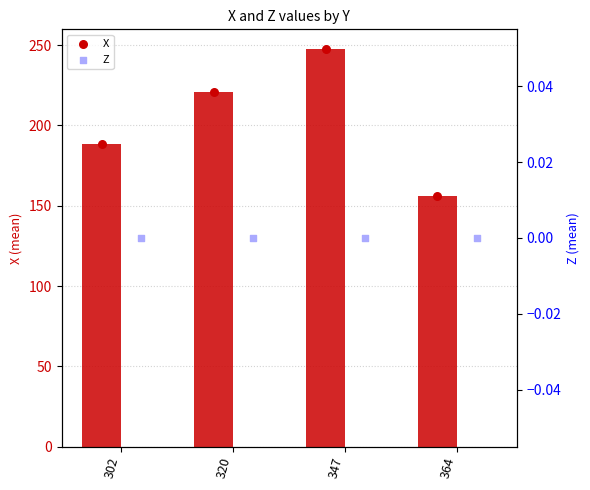

Which series has the largest total across all categories?

X